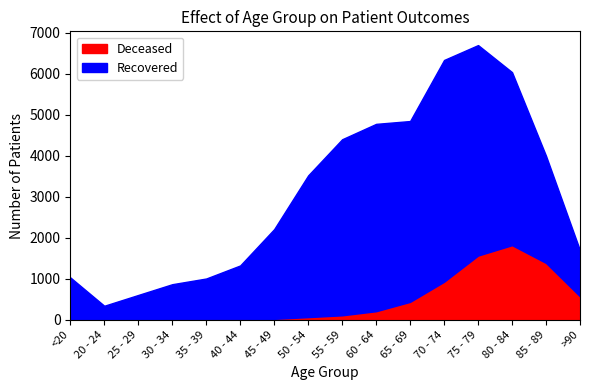

Reading left to right, transcribe all the data shown in this chart.

Deceased: 5	1	2	9	9	10	23	65	109	209	437	927	1565	1818	1385	571
Recovered: 1028	341	603	858	997	1314	2186	3453	4290	4565	4406	5404	5129	4216	2611	1121